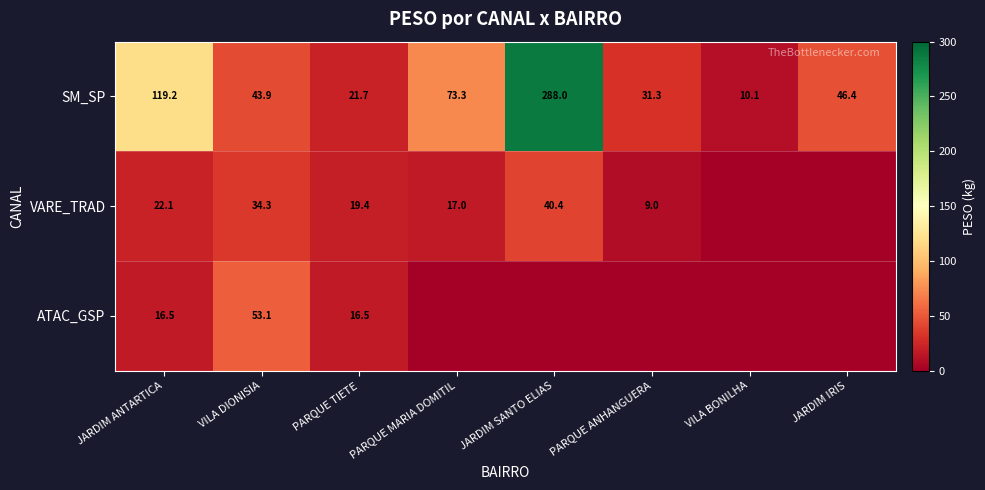

What is the difference between the VARE_TRAD values at PARQUE ANHANGUERA and PARQUE TIETE?

10.4